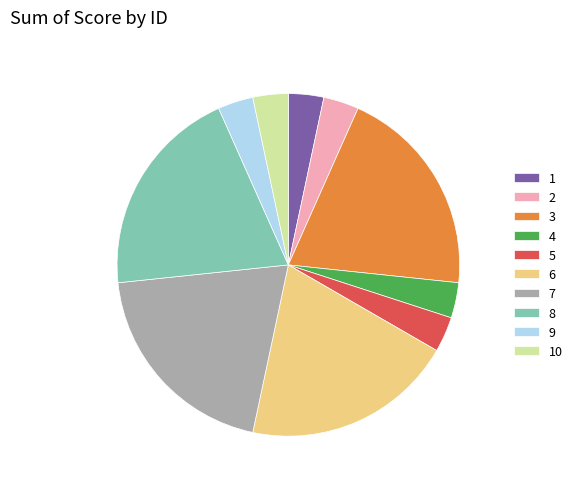

True or false: 9 accounts for 3% of the total.

True